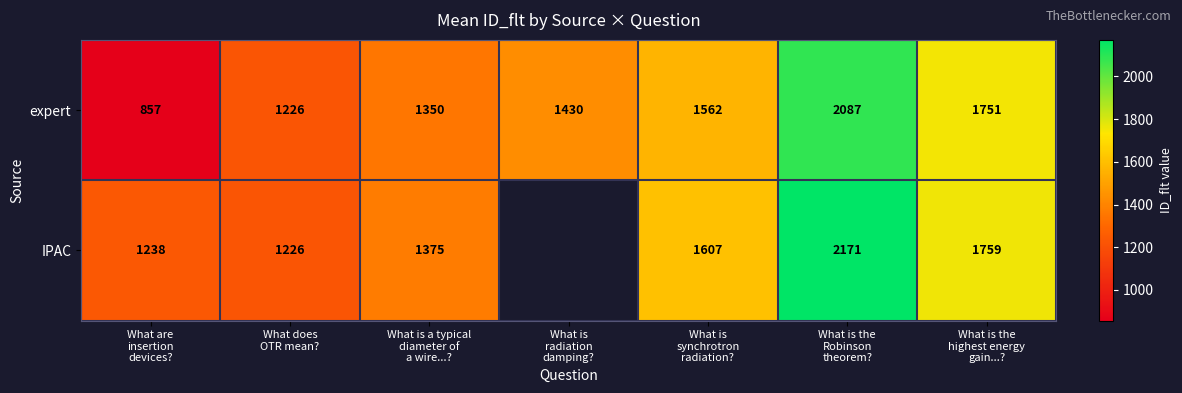

Rank the series at What is the
Robinson
theorem? from highest to lowest value.

IPAC, expert